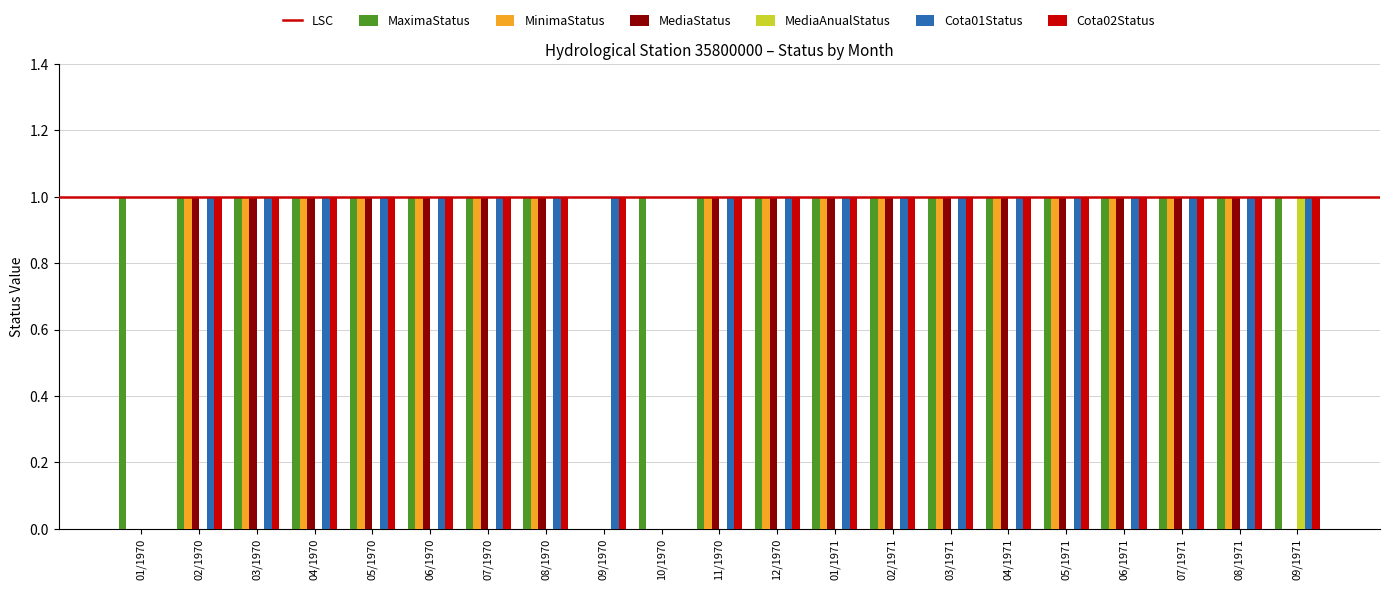

True or false: MediaStatus has a value of -1 at 01/1970.

False